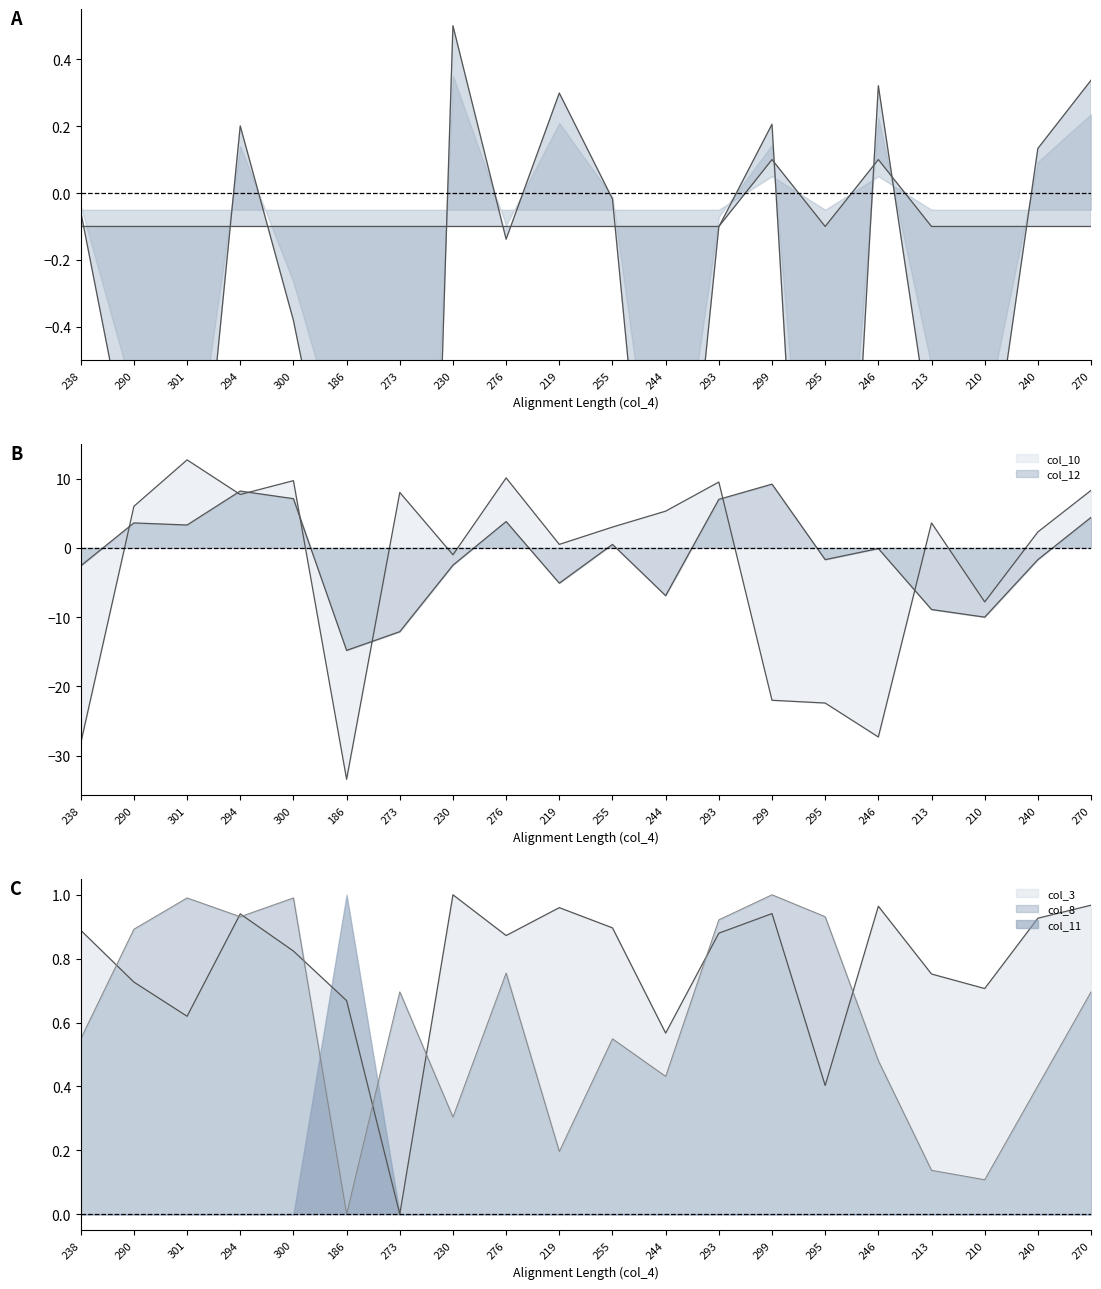

Is it true that col_12 equals 5.5 at 276?

False